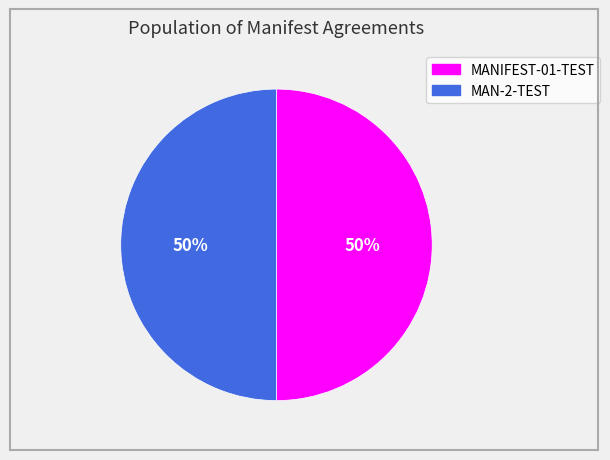

What percentage is the MAN-2-TEST slice, to the nearest percent?

50%